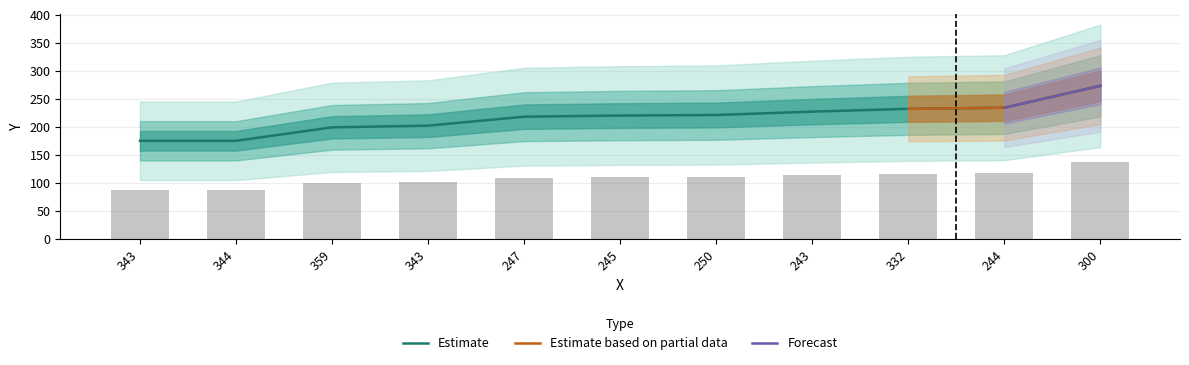

Approximately how many times larger is the value at 243 compared to 245?

1.0